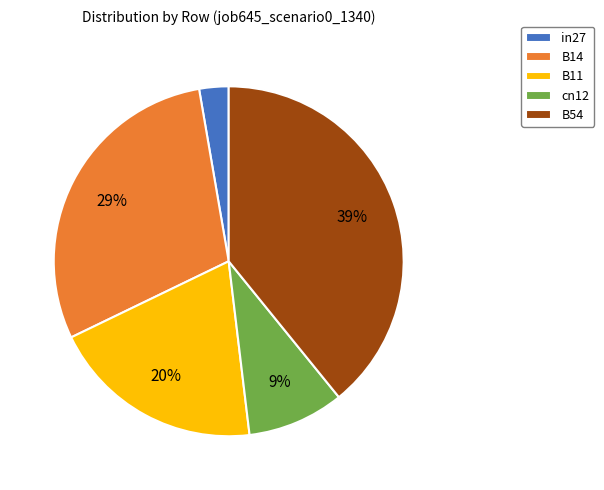

What percentage is the B14 slice, to the nearest percent?

29%